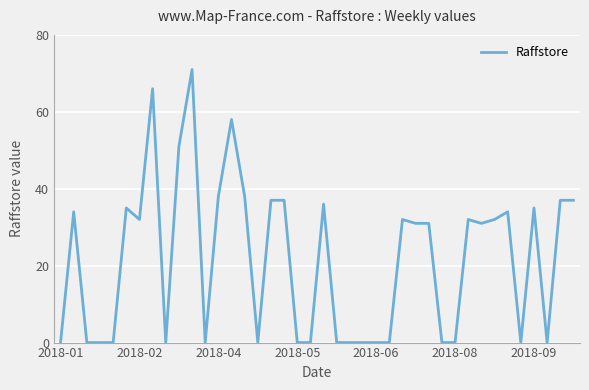

What is the average value?

22